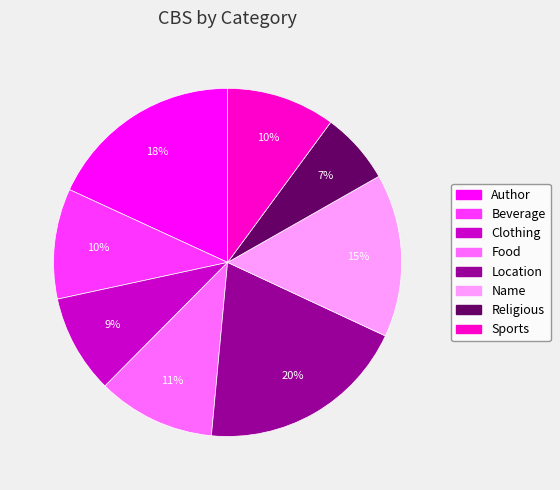

What percentage is the Name slice, to the nearest percent?

15%